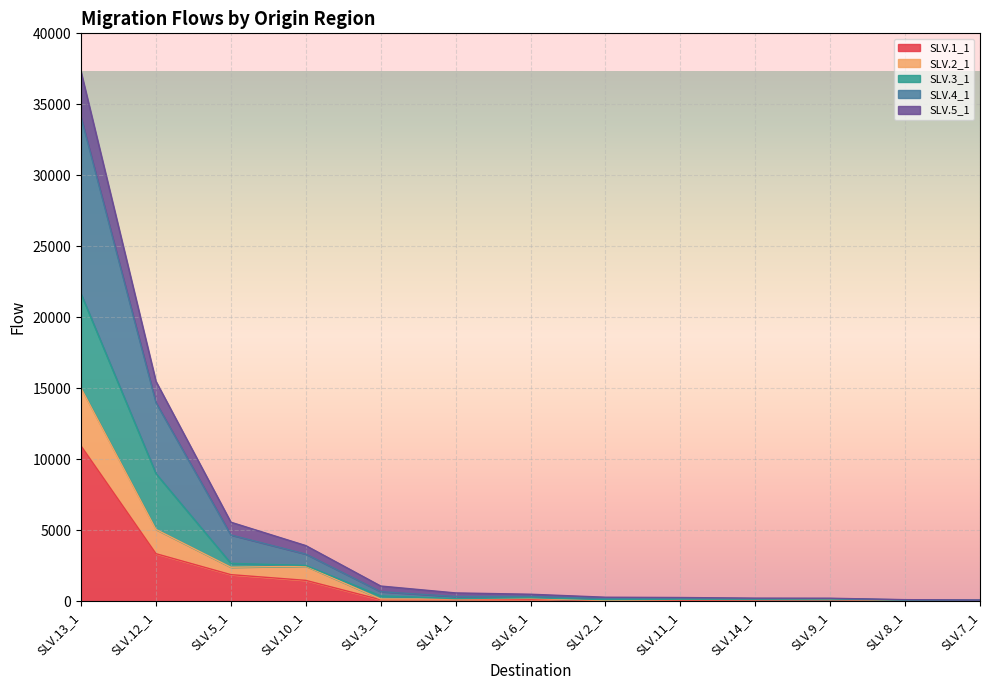

Rank the categories by SLV.5_1 value from lowest to highest.

SLV.7_1, SLV.8_1, SLV.14_1, SLV.9_1, SLV.2_1, SLV.11_1, SLV.4_1, SLV.6_1, SLV.3_1, SLV.10_1, SLV.5_1, SLV.12_1, SLV.13_1